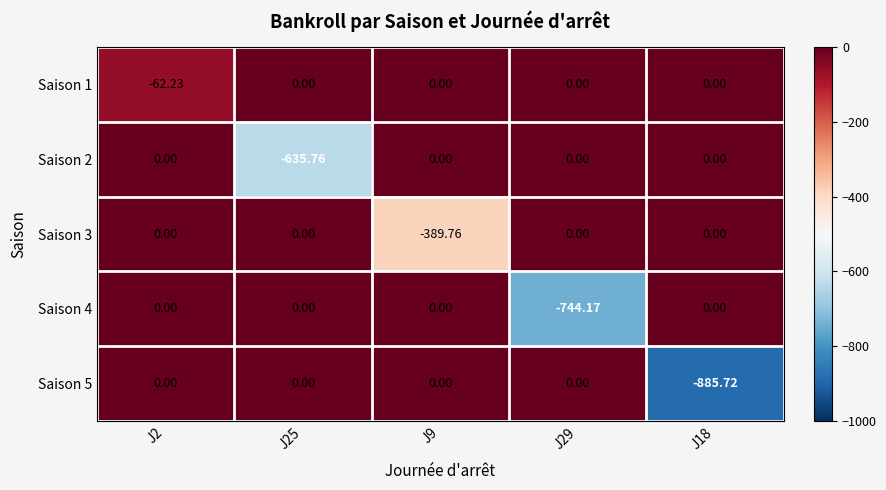

Is the value of Saison 1 at J18 greater than the value of Saison 4 at J29?

Yes